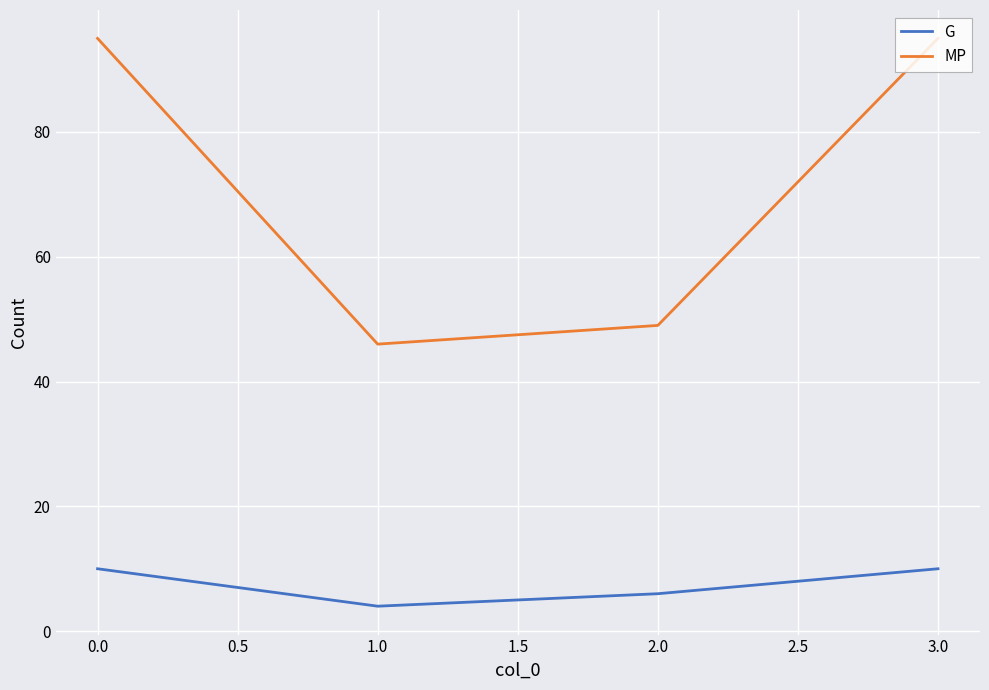

The value of MP at 0.0 is 15. True or false?

False